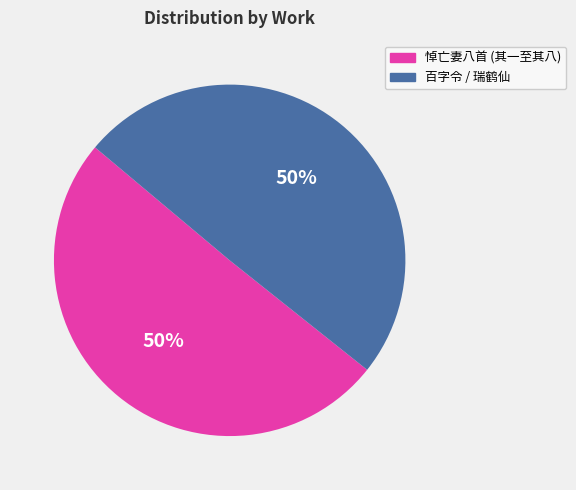

To the nearest percent, what is the average slice percentage?

50%